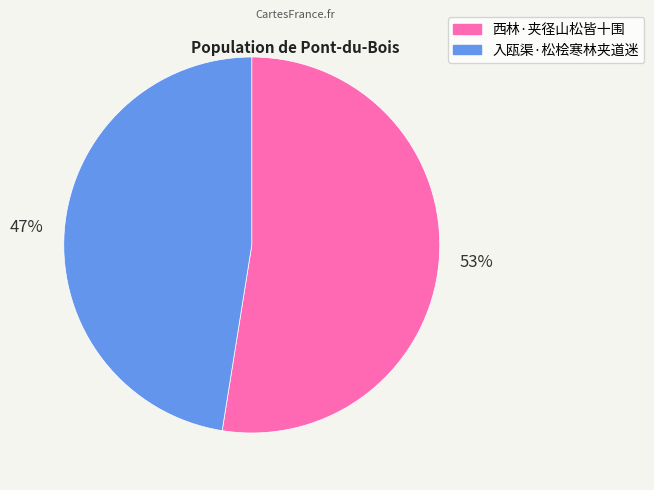

What percentage is the 入瓯渠·松桧寒林夹道迷 slice, to the nearest percent?

47%